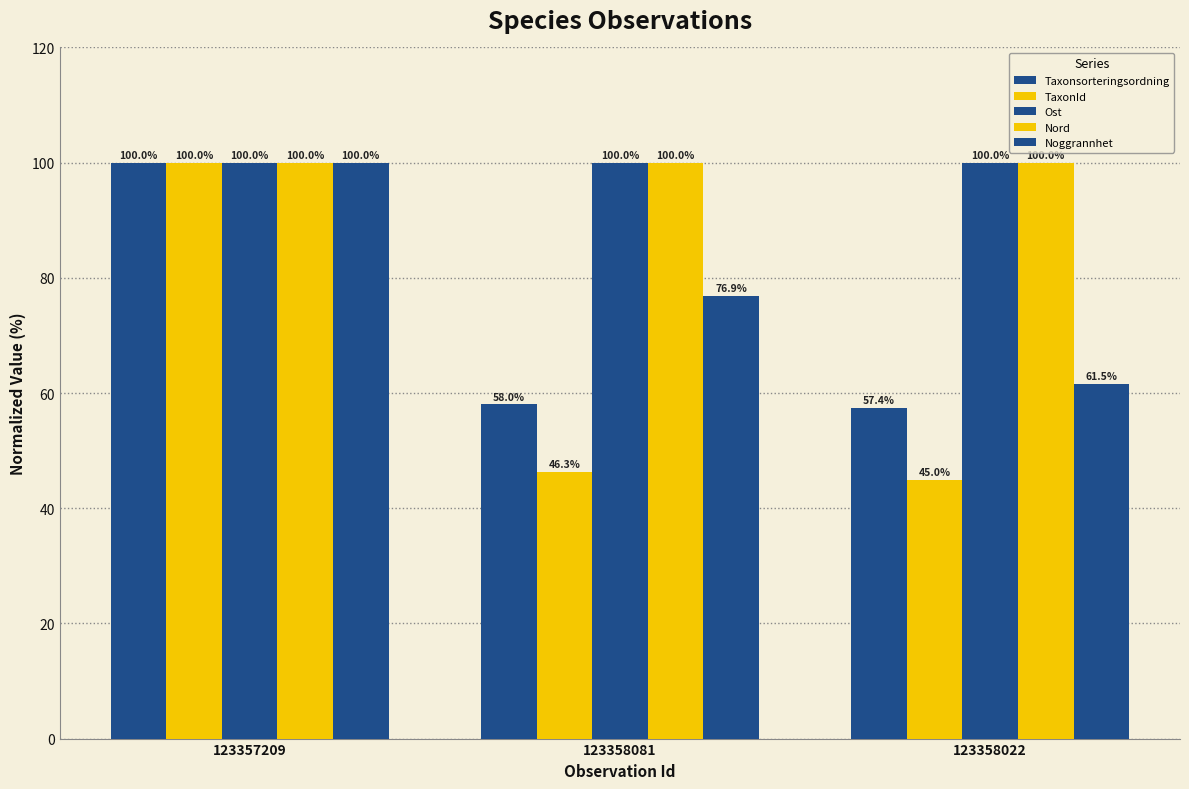

How many bars are there in each group?

5